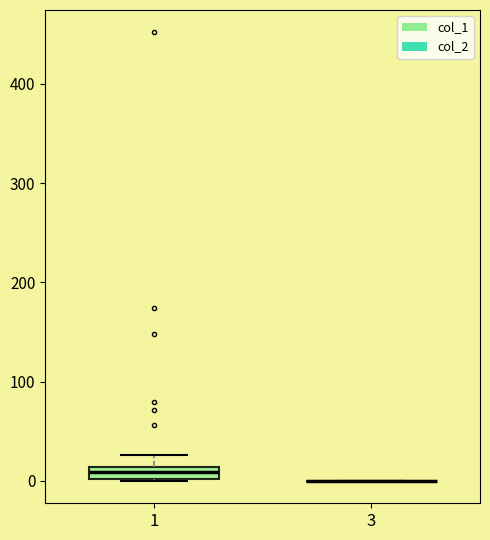

Which box is the tallest, from its lower edge to its upper edge?

1